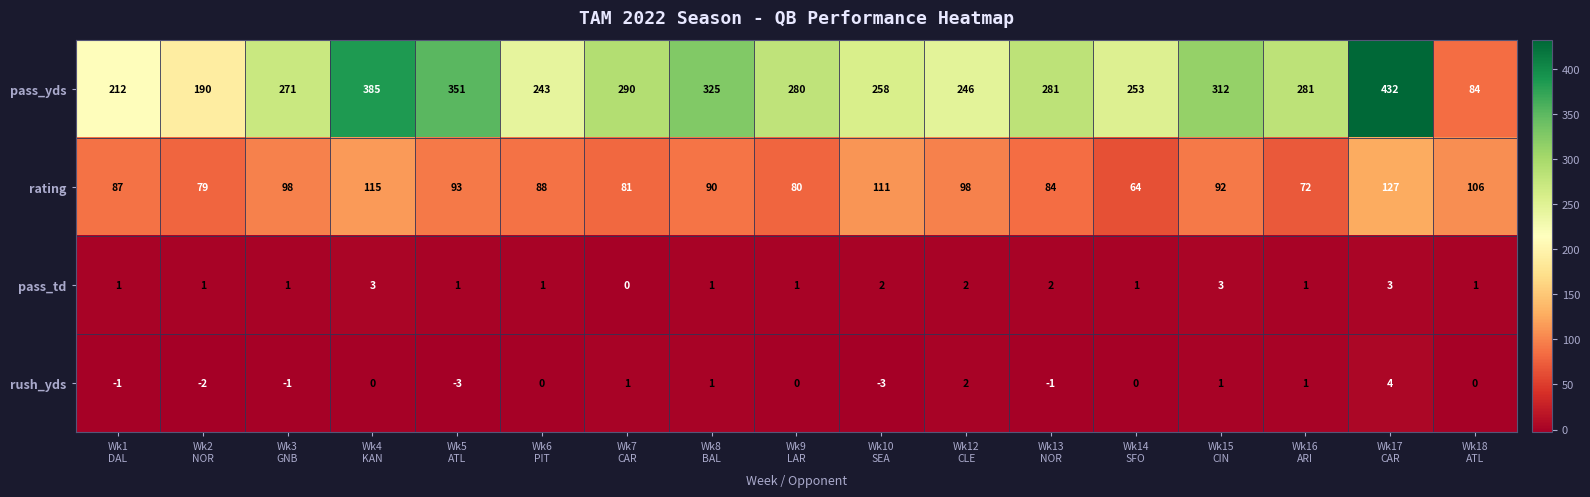

List the series in order of their peak value, lowest first.

pass_td, rush_yds, rating, pass_yds